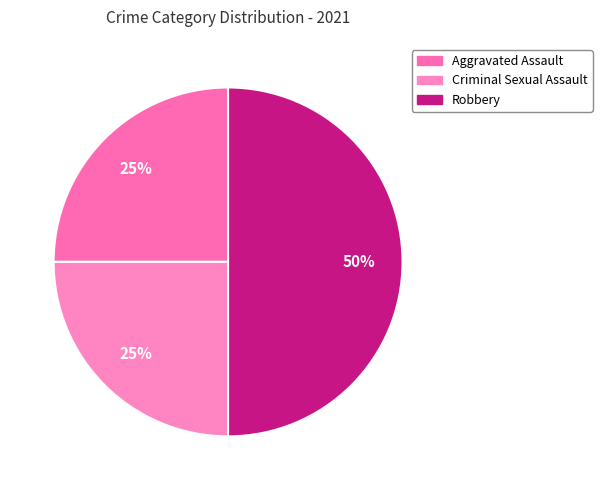

Count the number of slices in the pie.

4